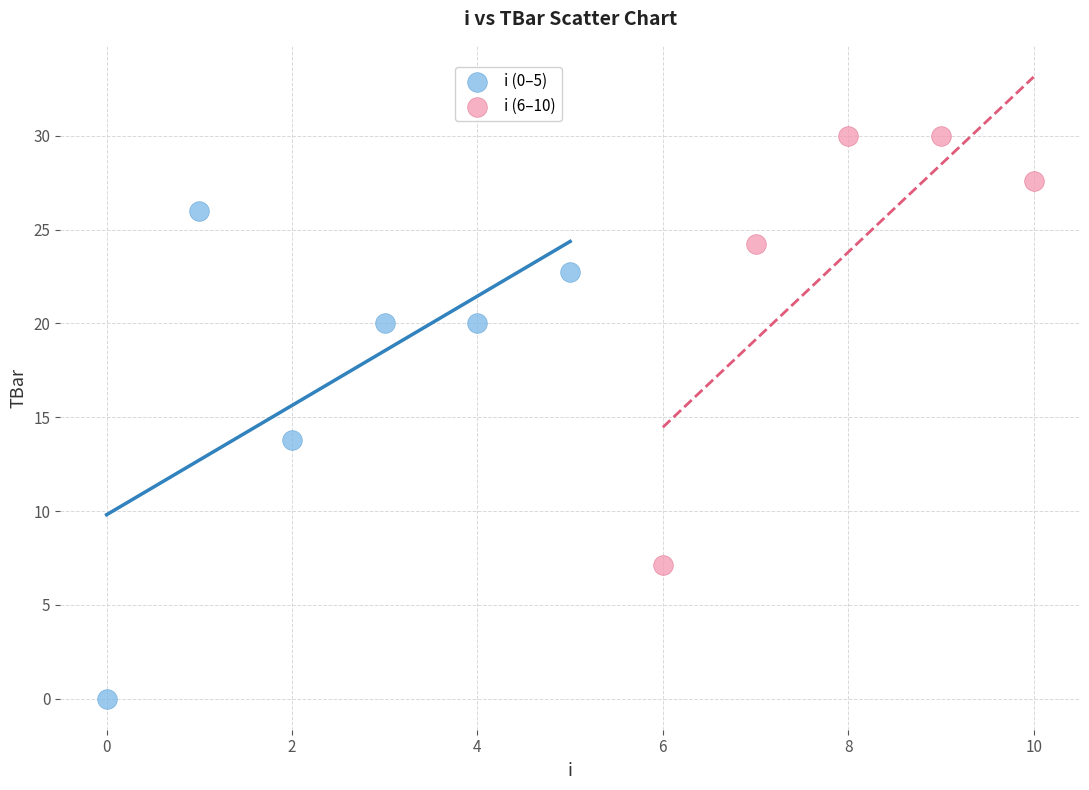

Which series contains the highest Y value?

i (6–10)